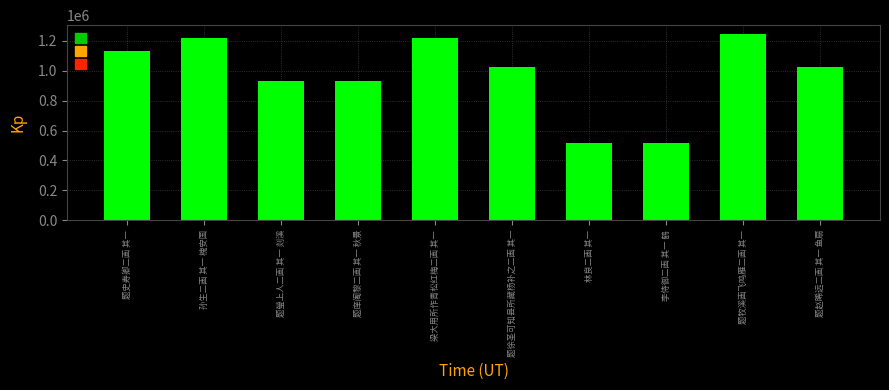

What is the ratio of the value at 林良二画 其一 to the value at 题赵睎远二画 其一 鱼扇?

0.5